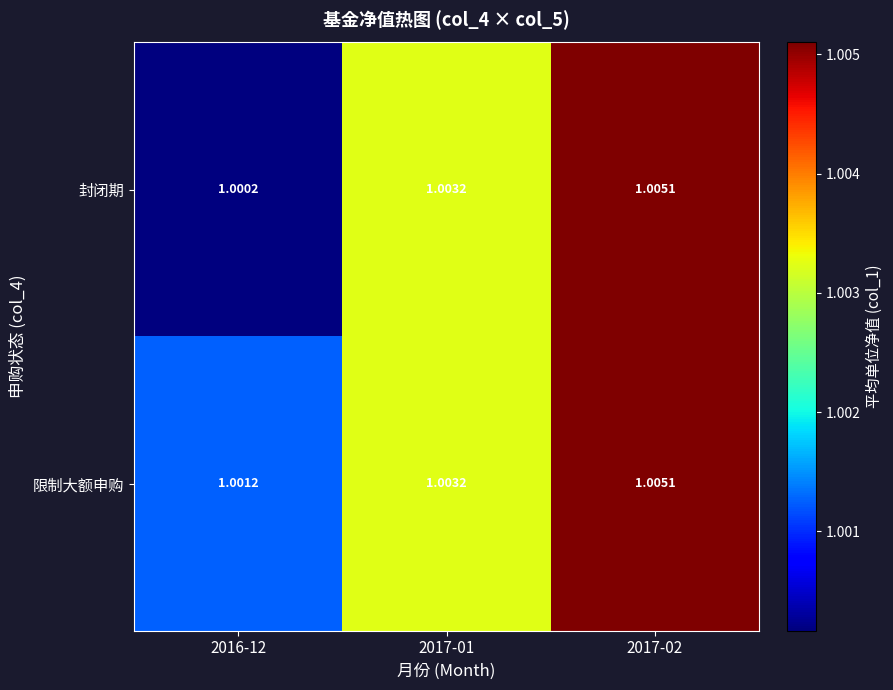

Which series has the widest spread of values?

封闭期